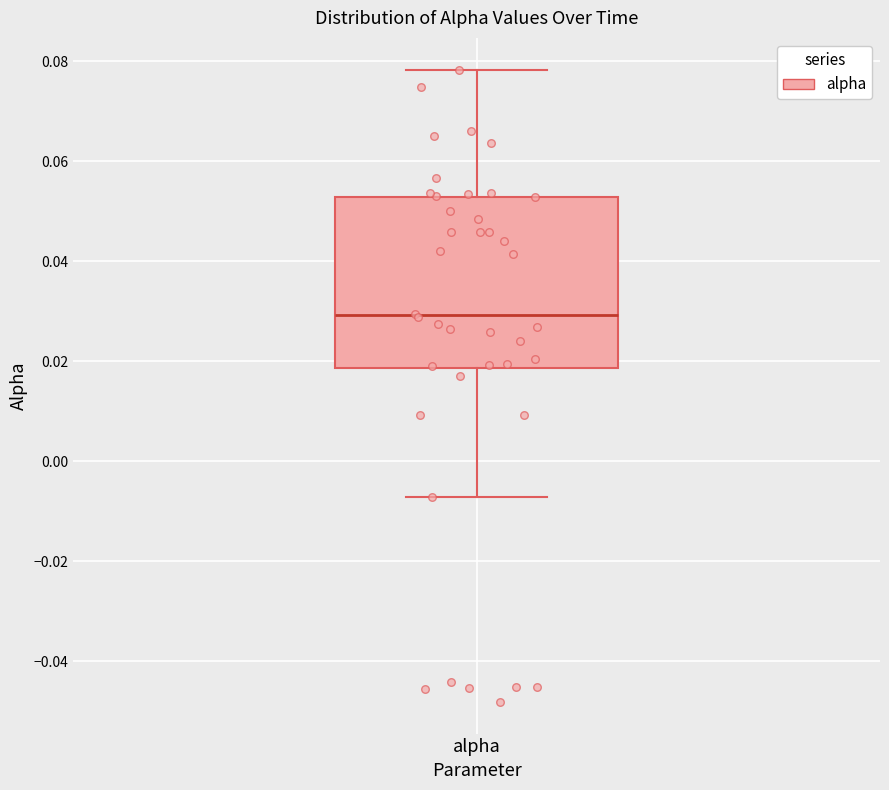

Where is the upper edge of the box for alpha on the y-axis? The values are not printed on the chart, so give them approximately, as read against the axis.

0.052